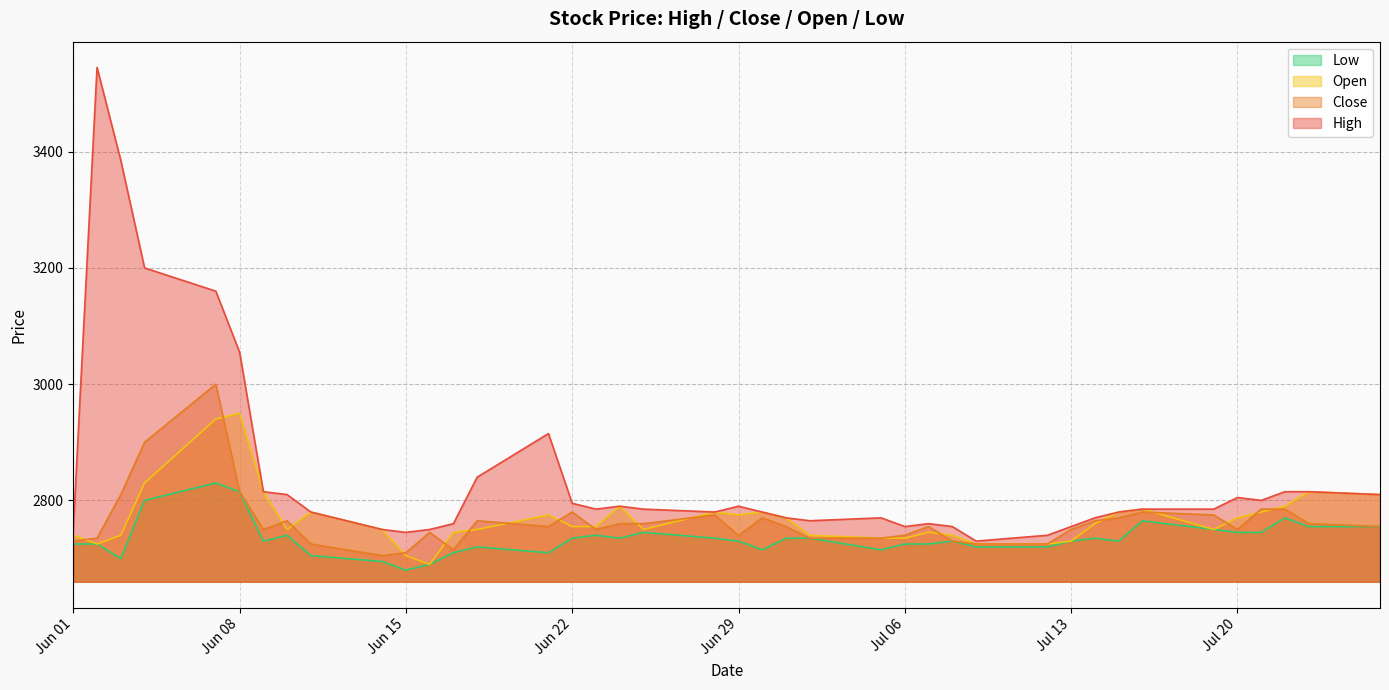

How many data points in Close are above 2755?

18